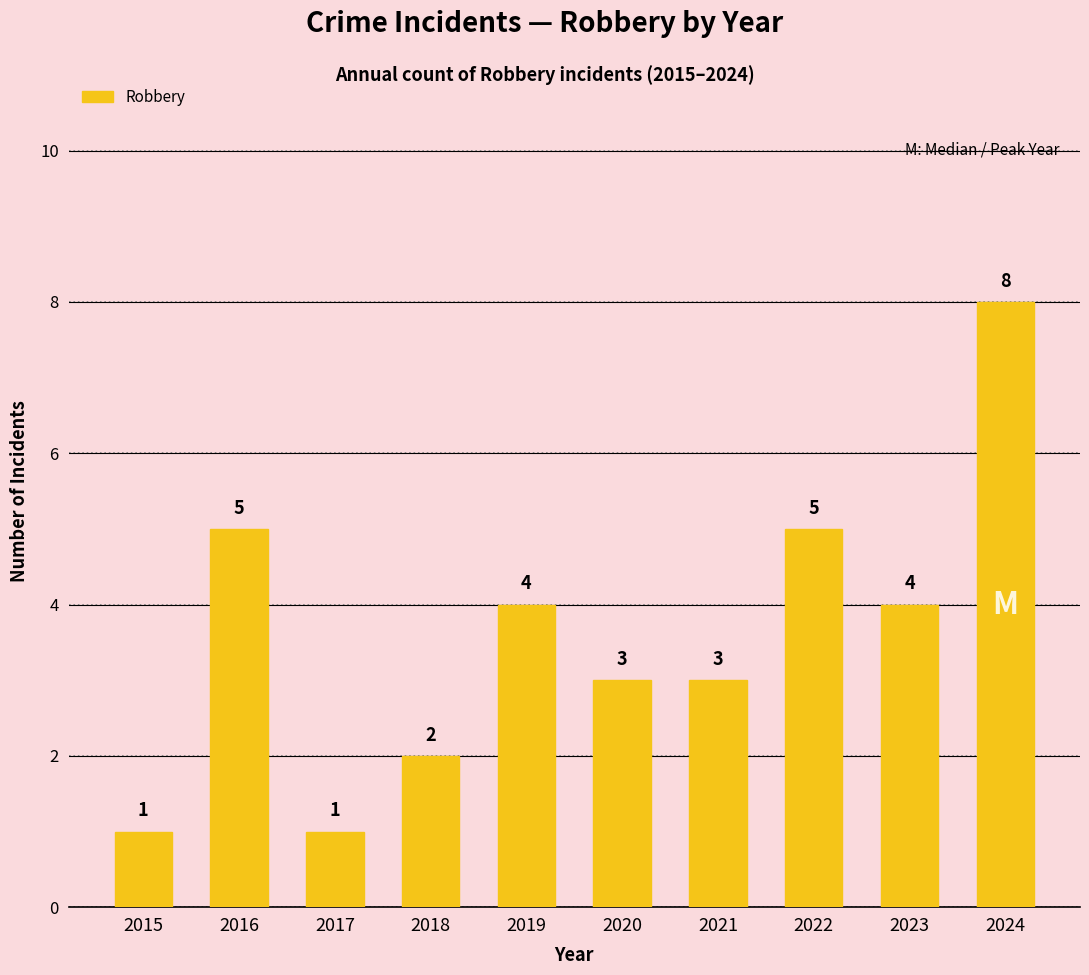

Are the bars grouped side by side (vs. stacked)?

No